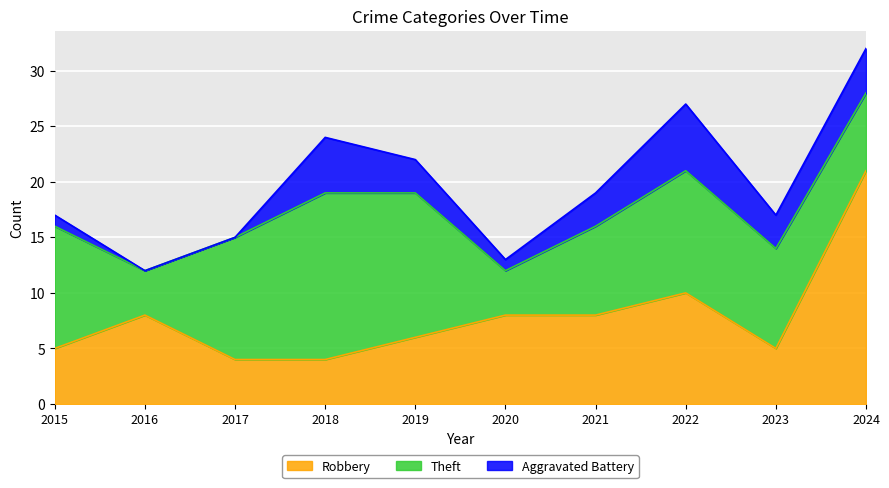

What is the spread (max minus min) of values at 2024?

17